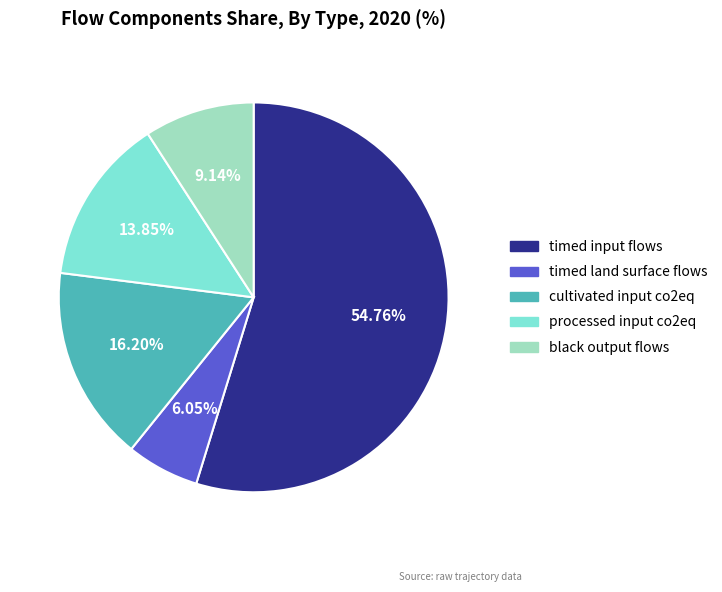

What is the majority slice?

timed input flows